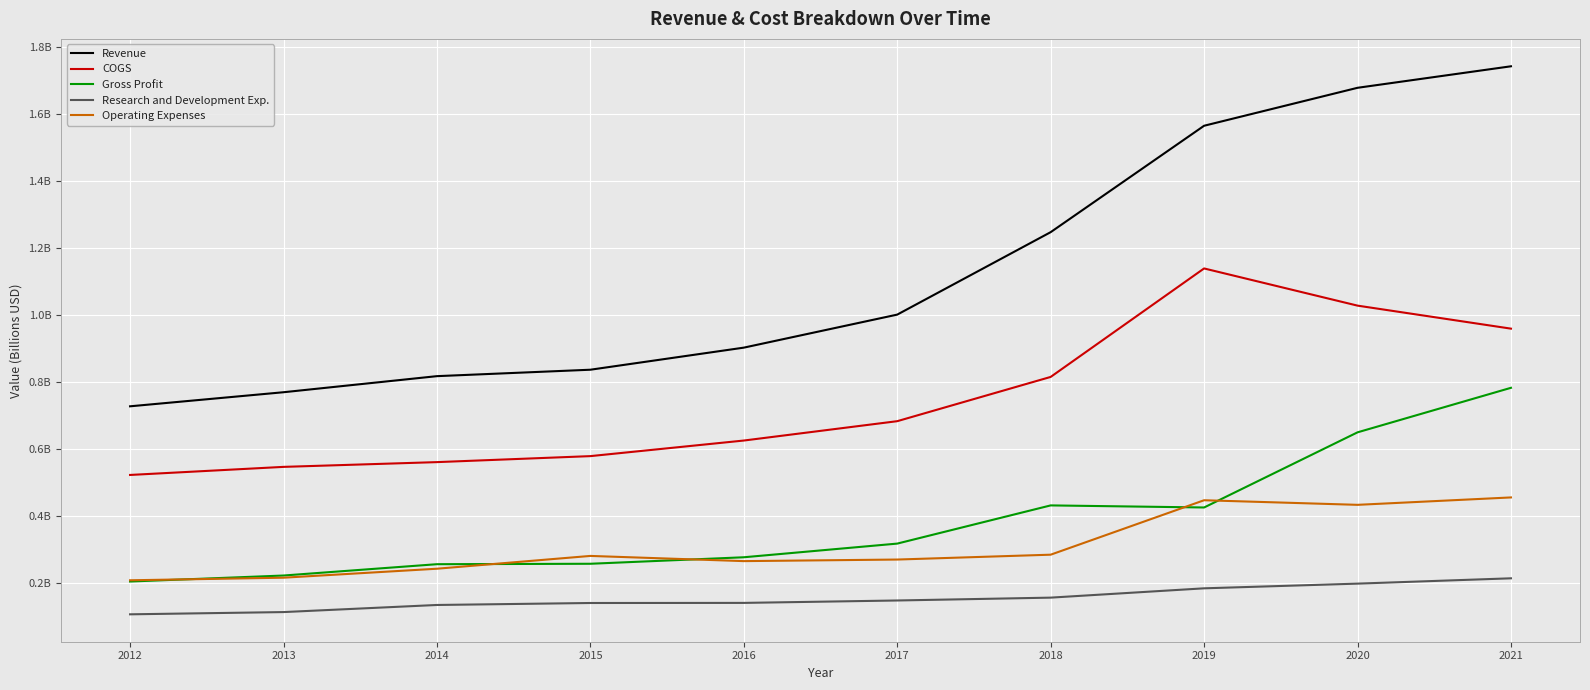

True or false: COGS and Research and Development Exp. intersect in this chart.

False